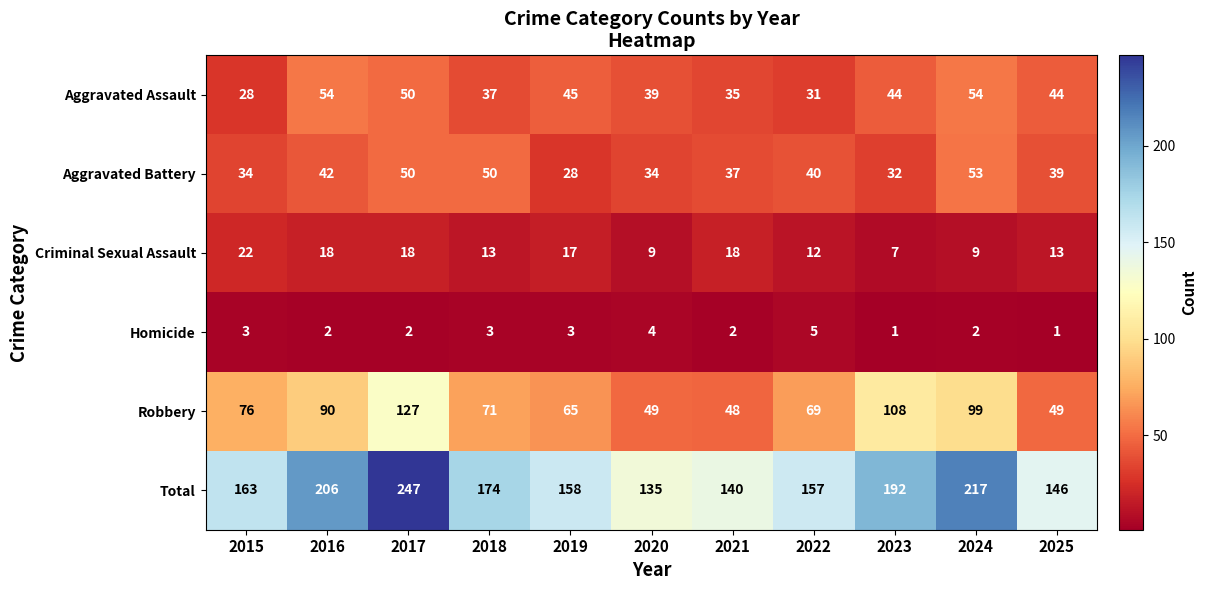

At which category is the sum across all series the highest?

2017